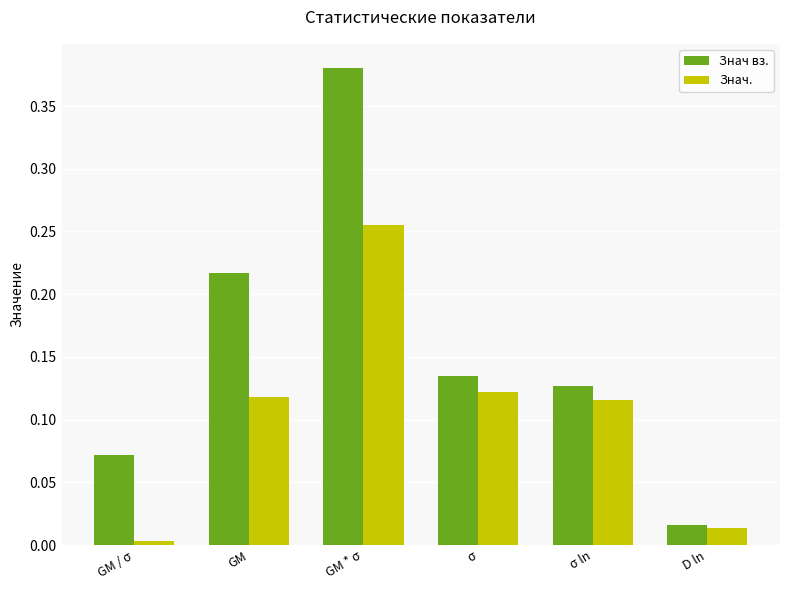

List the series in order of their overall mean, lowest first.

Знач., Знач вз.